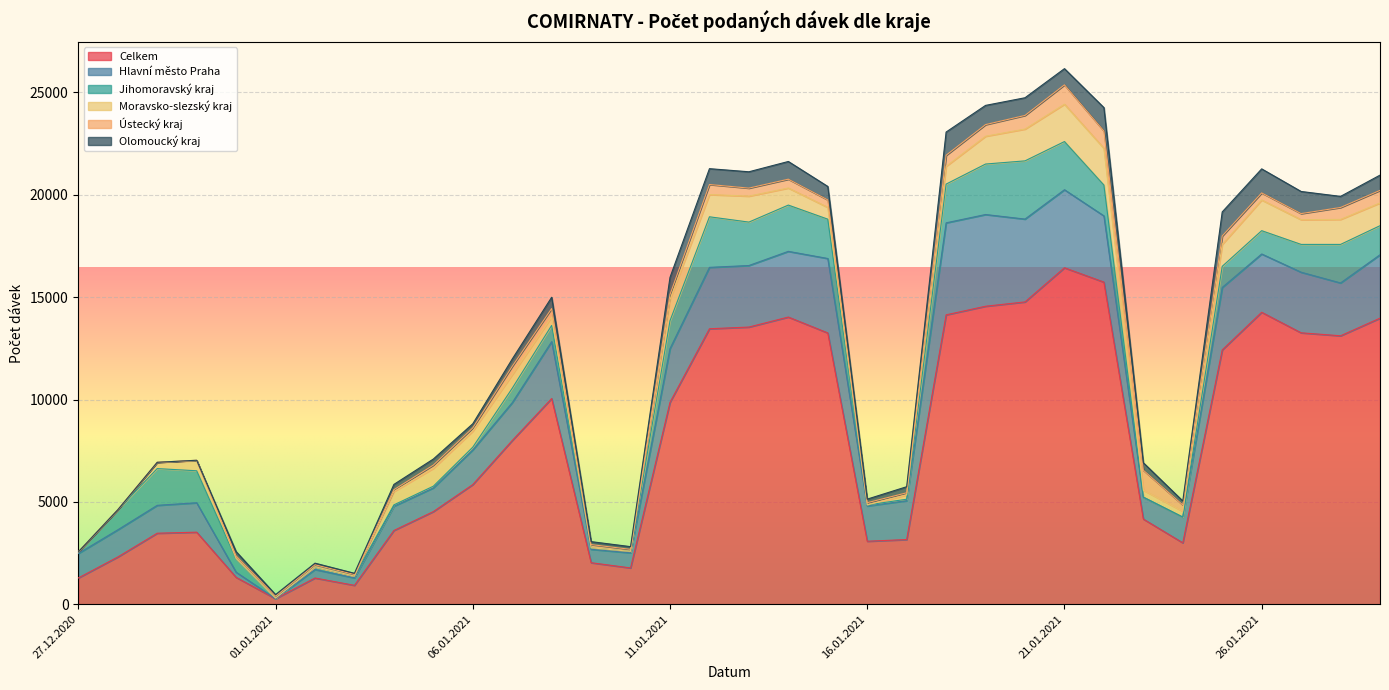

What is the sum of all Ústecký kraj values?

11121